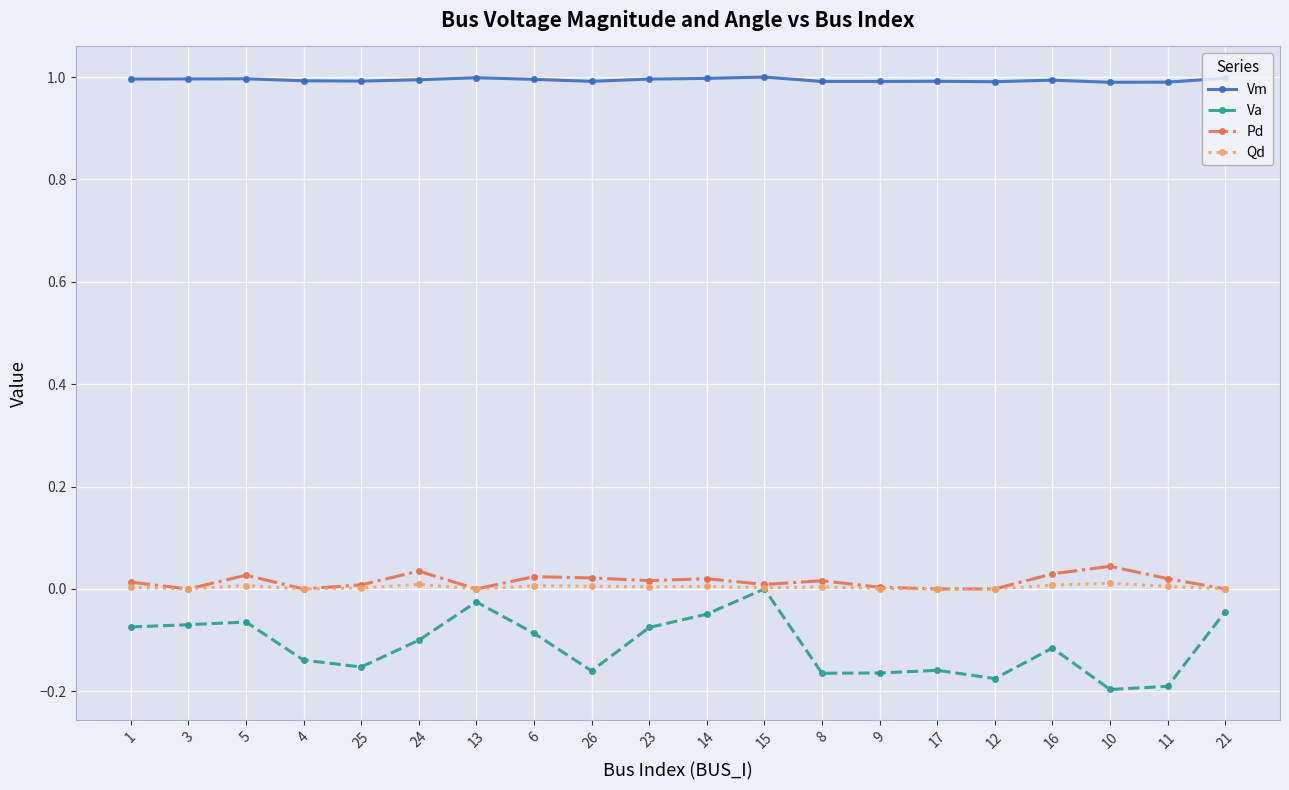

Rank the series by their maximum value, from lowest to highest.

Va, Qd, Pd, Vm